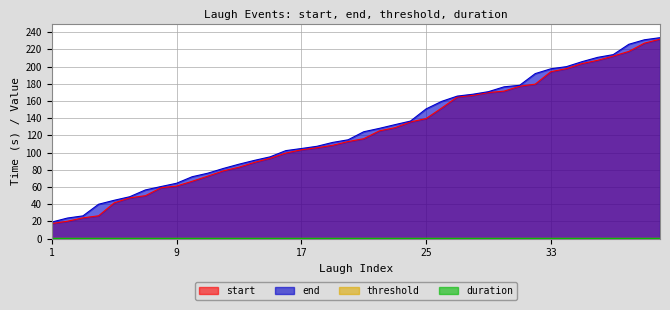

The value of end at 28 is 167.8. True or false?

True